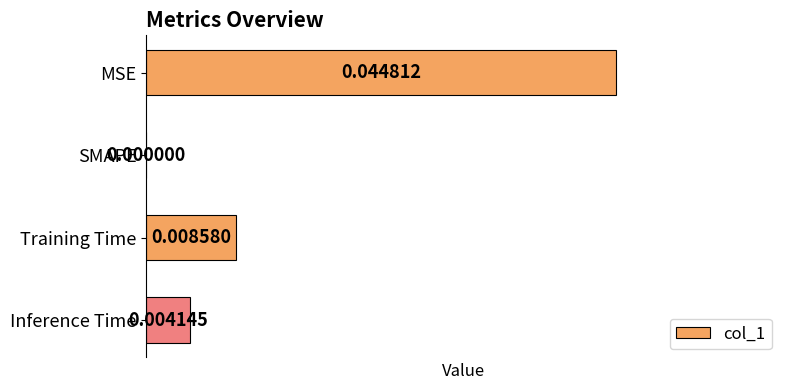

Count the number of categories in the chart.

4